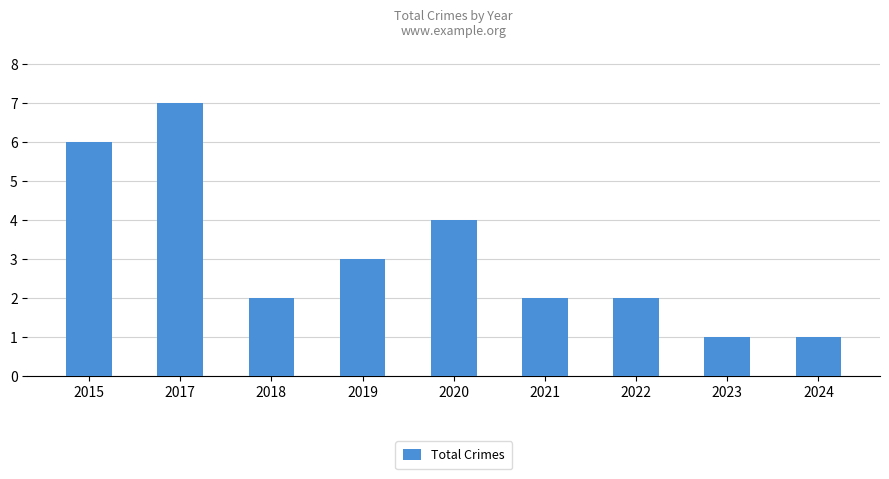

What is the minimum value shown in the chart?

1